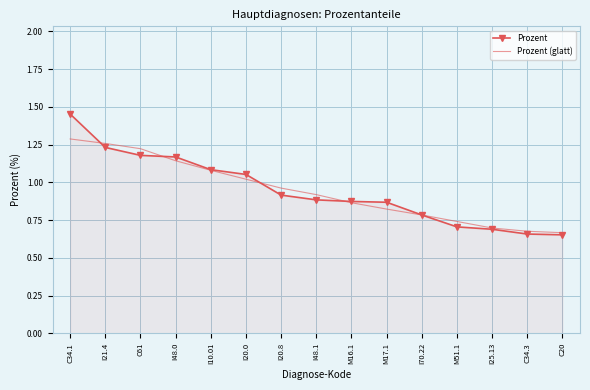

At which category is the sum across all series the highest?

C34.1